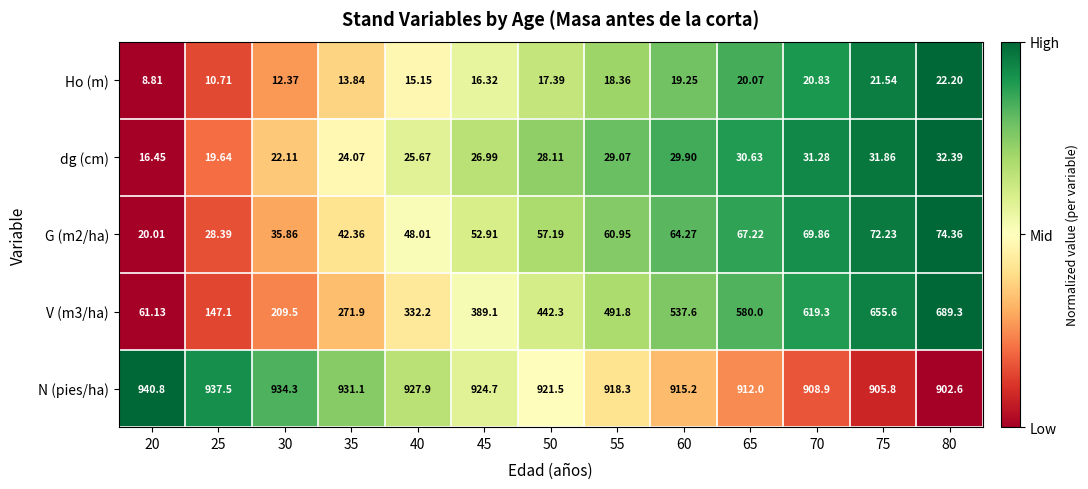

How many data points in dg (cm) are above 28?

7